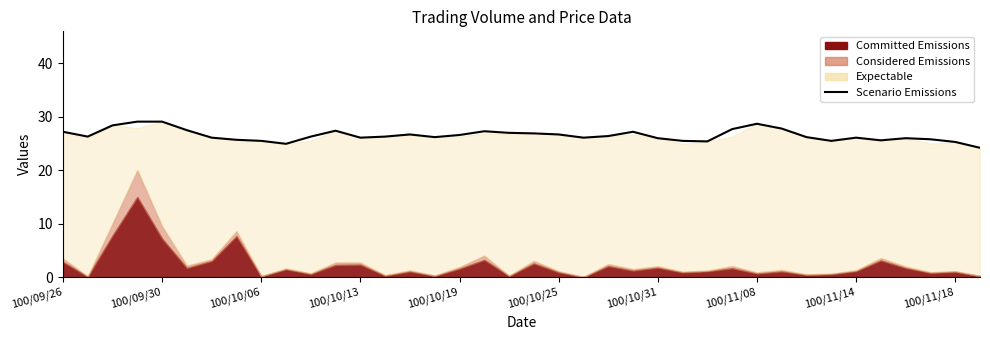

Approximately how many times larger is the value at 25 compared to 100/10/06?

0.9